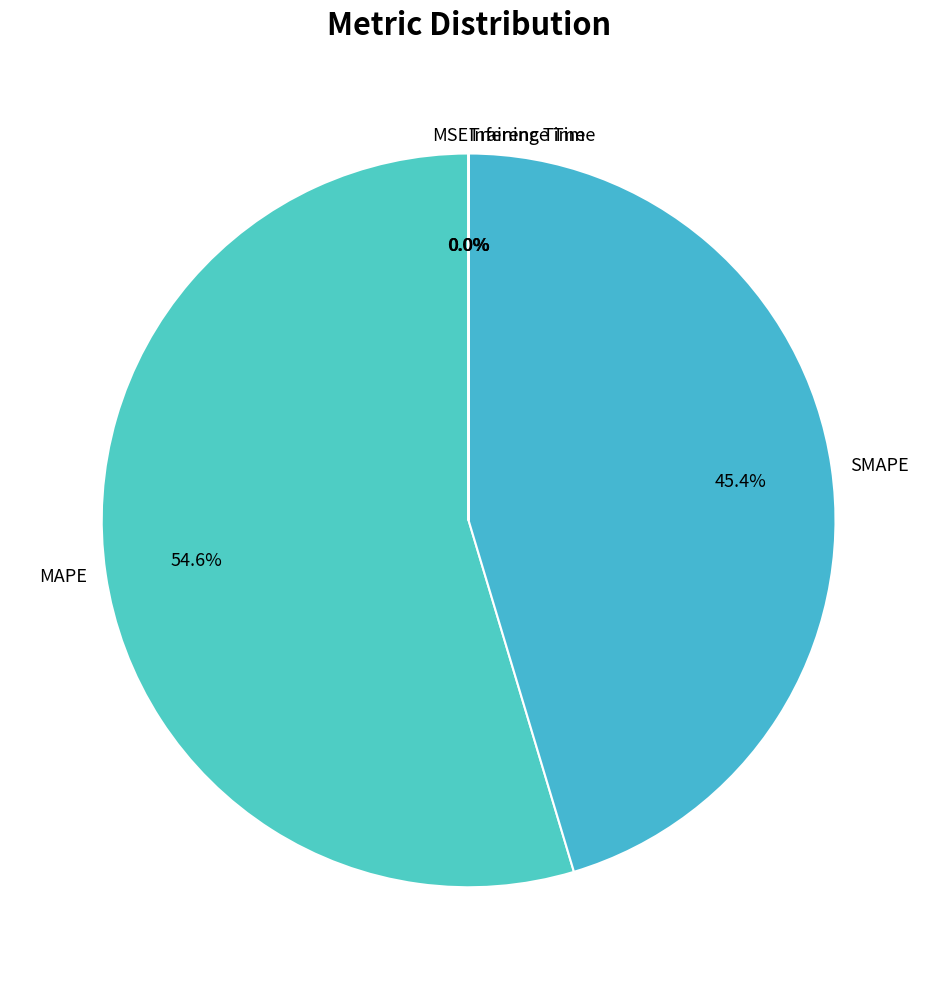

What is the majority slice?

MAPE